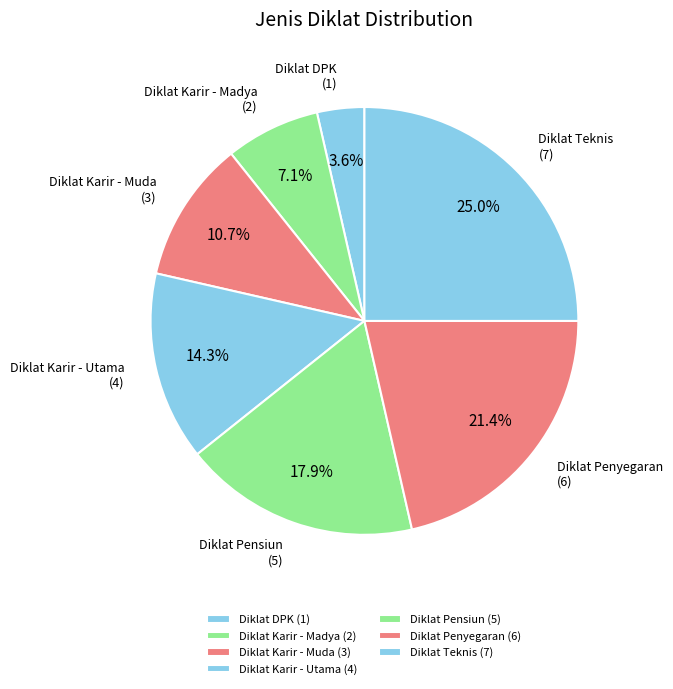

How many segments does this pie chart have?

7